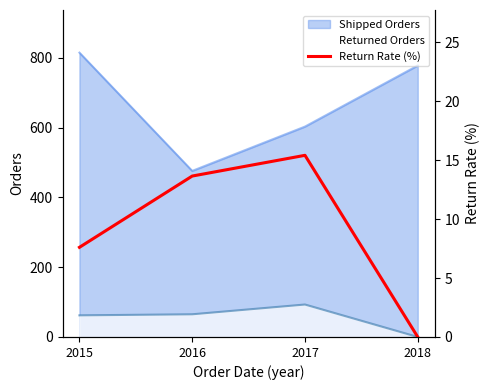

Rank the categories by value from lowest to highest.

2018, 2015, 2016, 2017